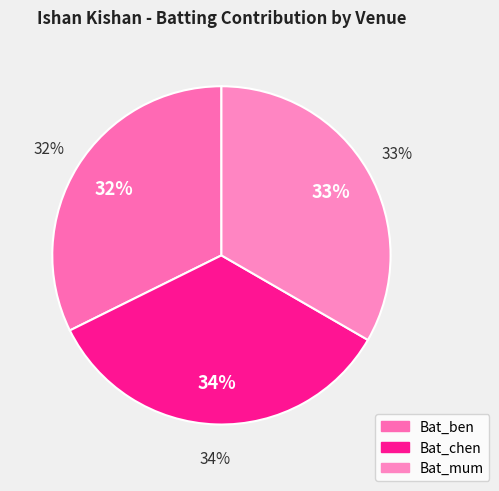

How much of the chart is everything except Bat_mum?

66.7%